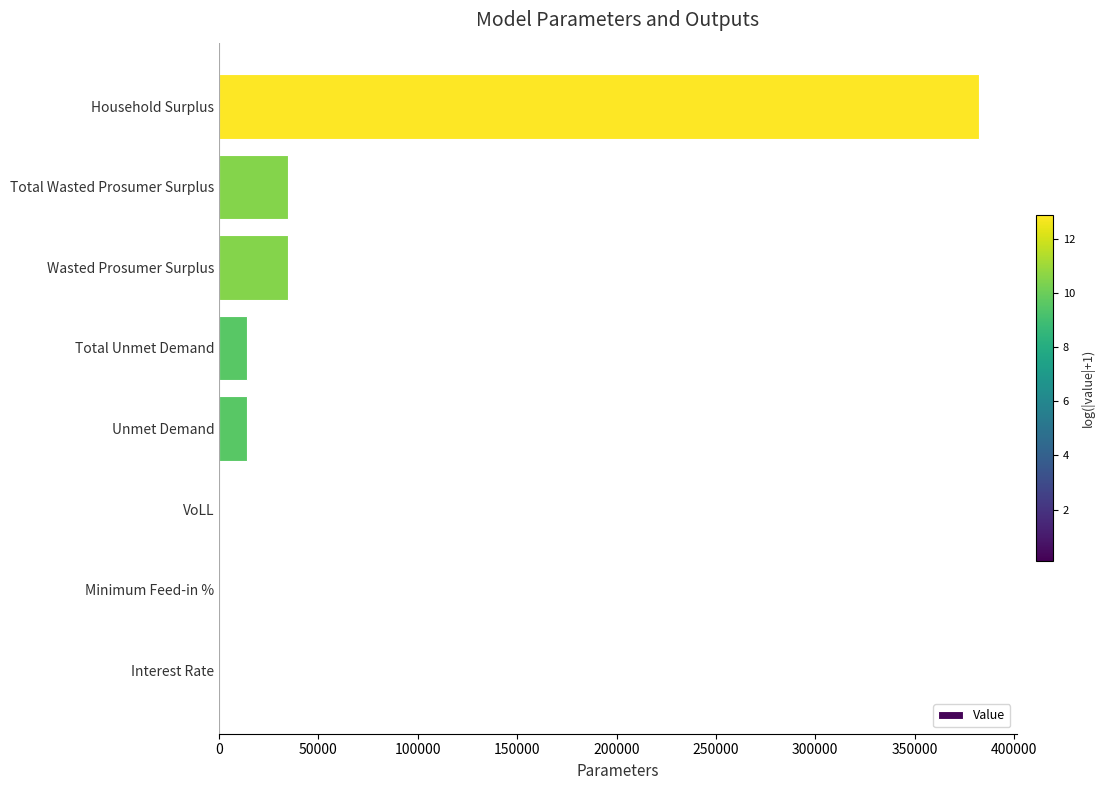

How many distinct data groups are displayed?

1